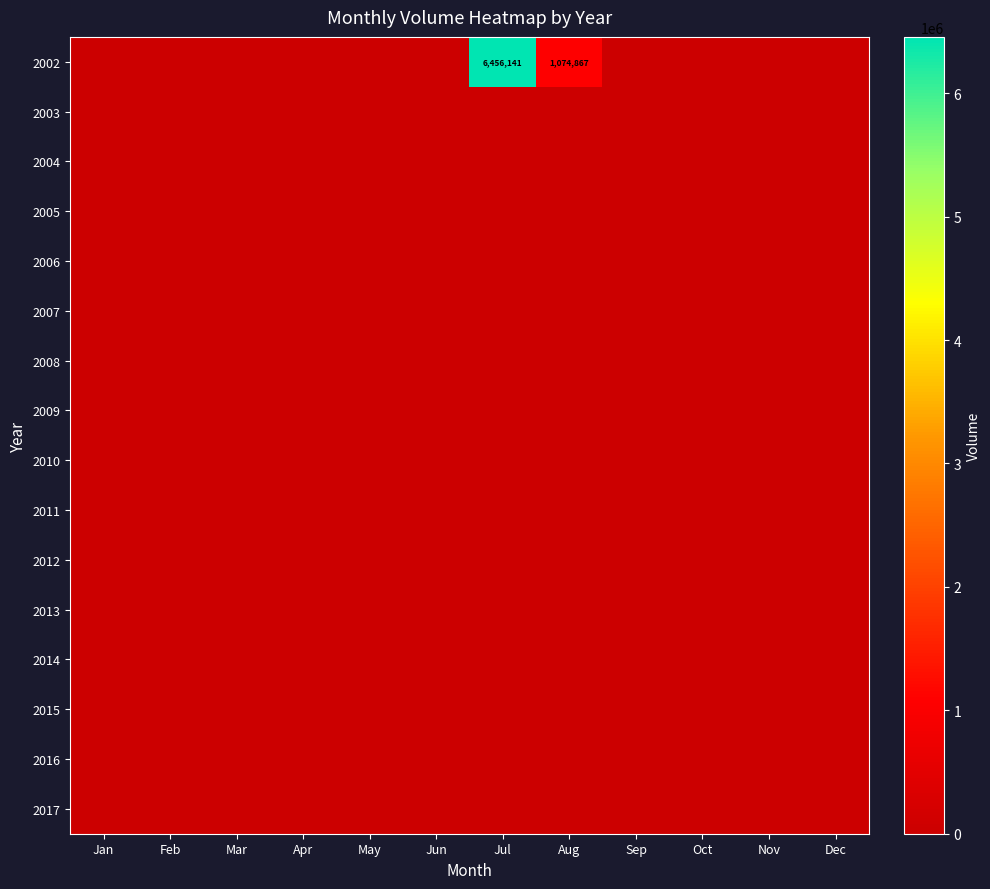

Which label corresponds to the largest value in the chart?

Jul